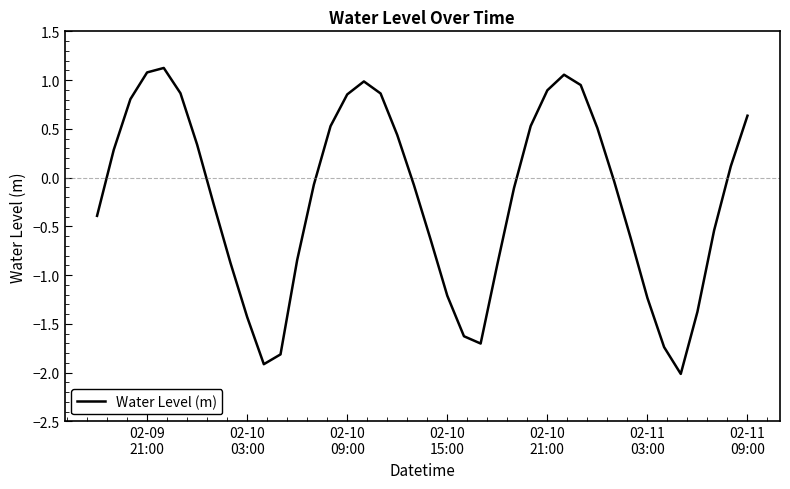

How many values are below zero?

22